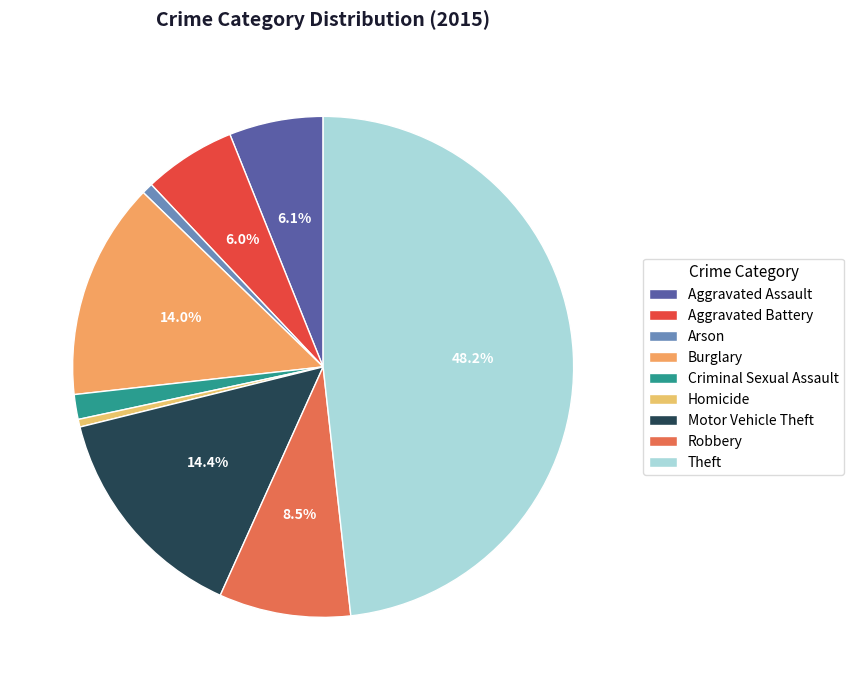

To the nearest percent, what is the combined percentage of Arson and Homicide?

1%